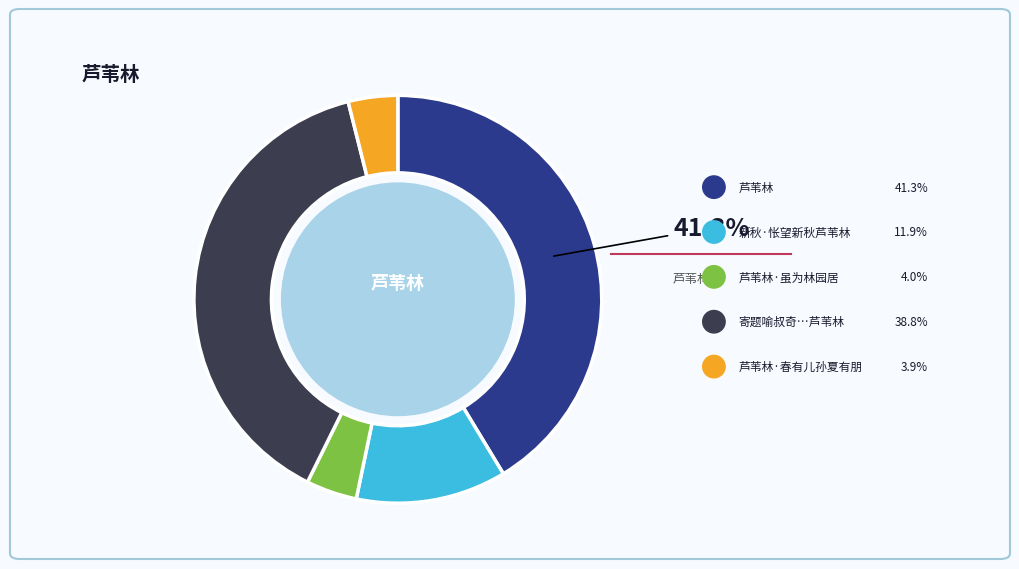

Is there a majority slice in this chart?

No